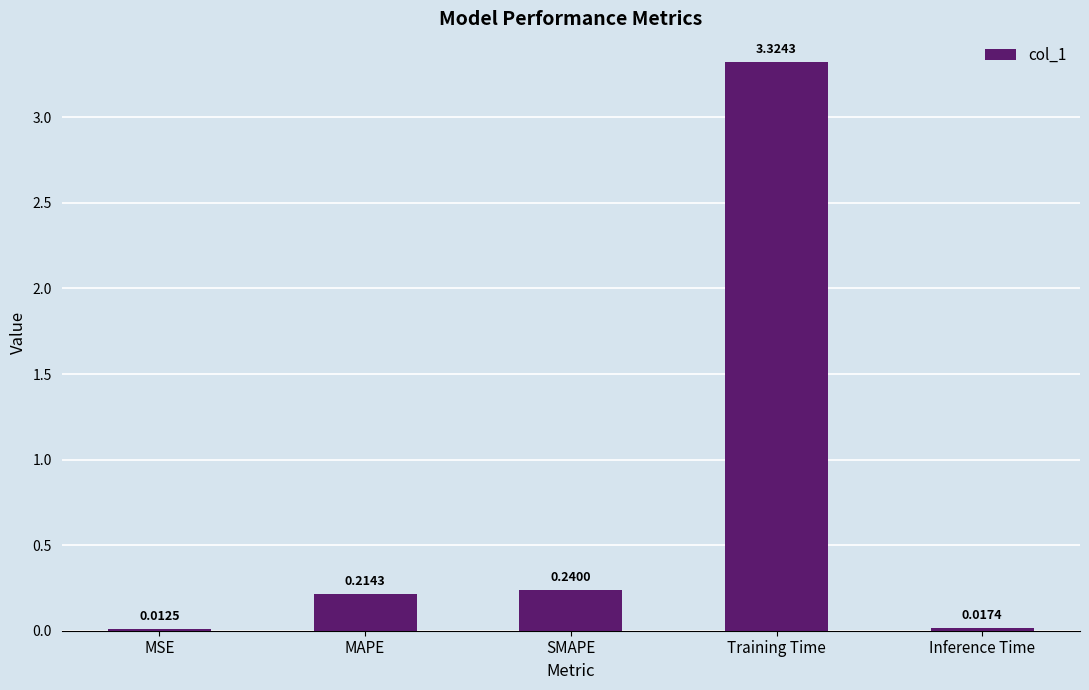

Which label corresponds to the smallest value in the chart?

MSE